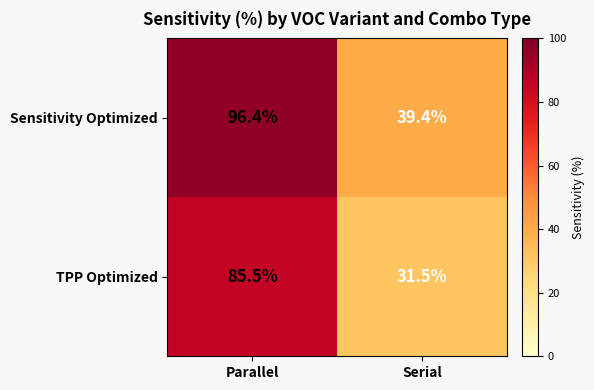

Is it true that Sensitivity Optimized equals 61.7 at Serial?

False